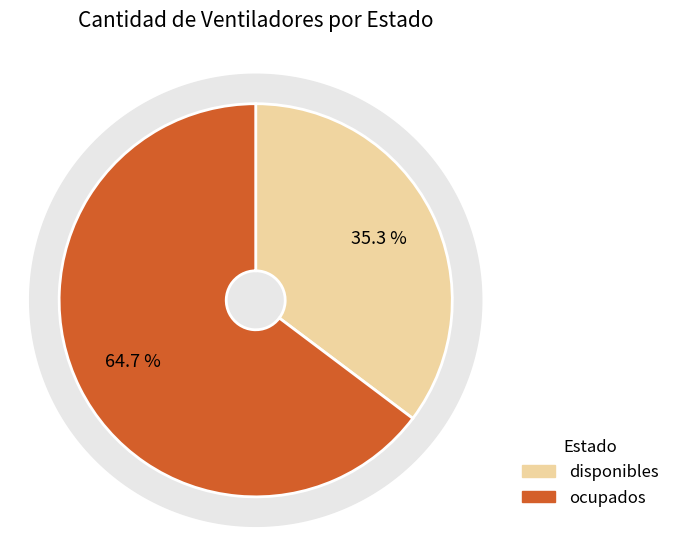

Is there any slice that represents more than half of the pie?

Yes